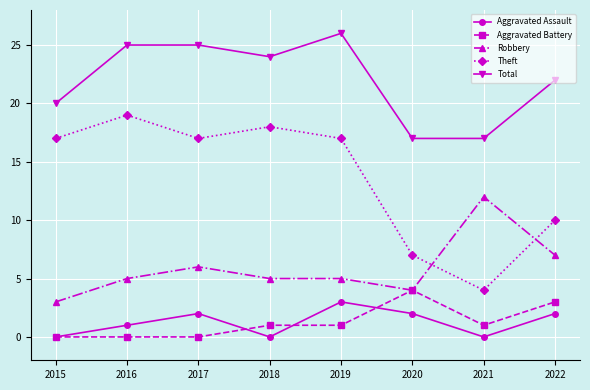

True or false: Robbery and Total intersect in this chart.

False